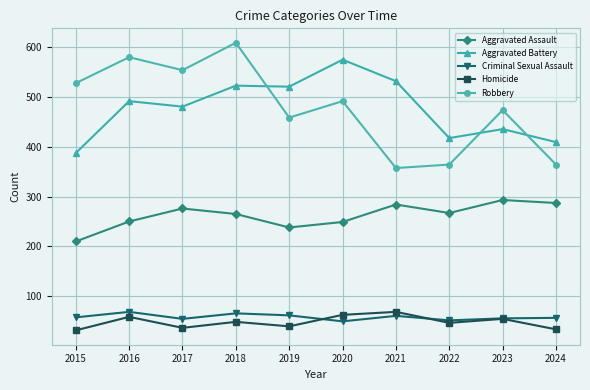

What is the difference between the Robbery values at 2016 and 2018?

29